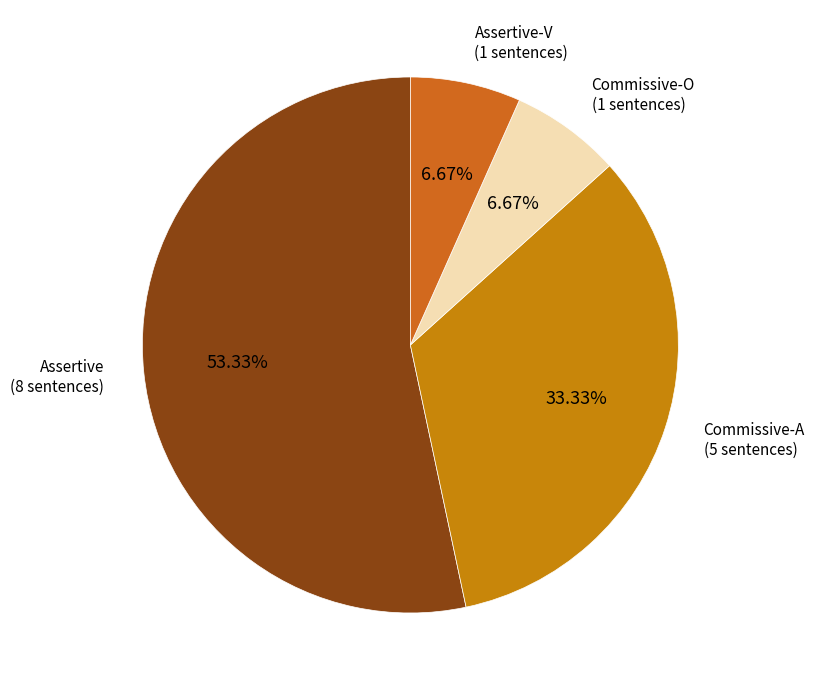

Is there a majority slice in this chart?

Yes